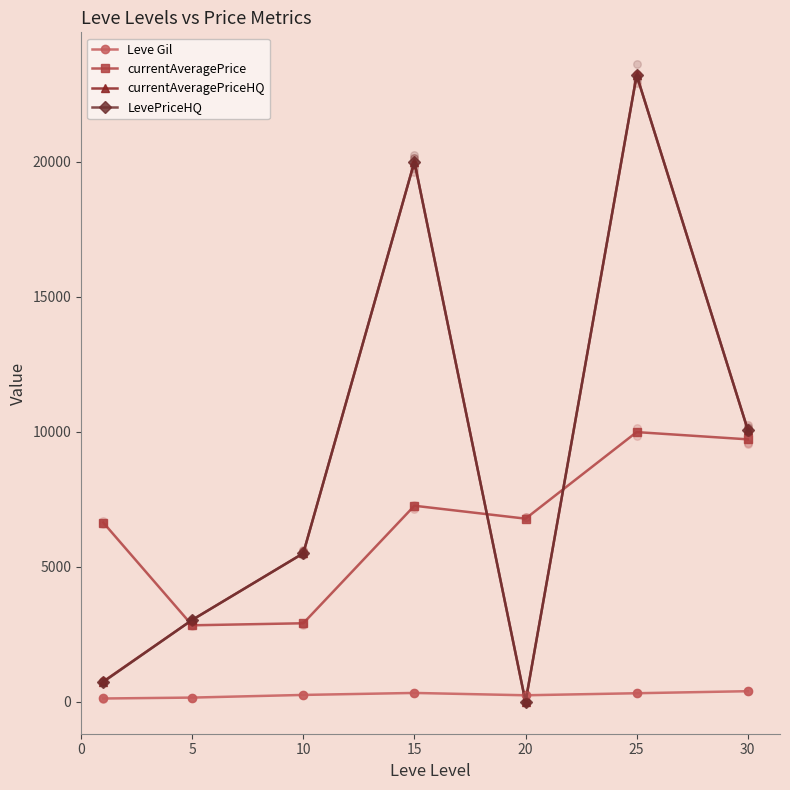

What is the total value across all series at 15?

47591.1